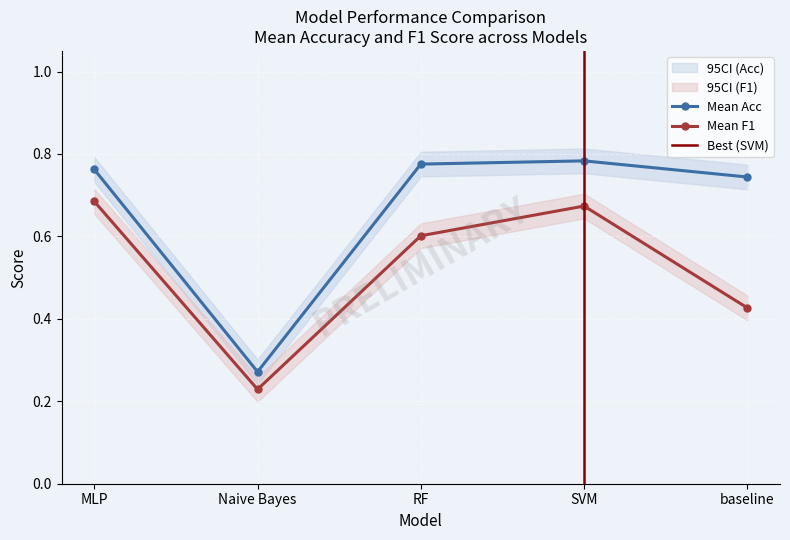

What is the value of the Mean Acc point at the 3rd from the left?

0.8